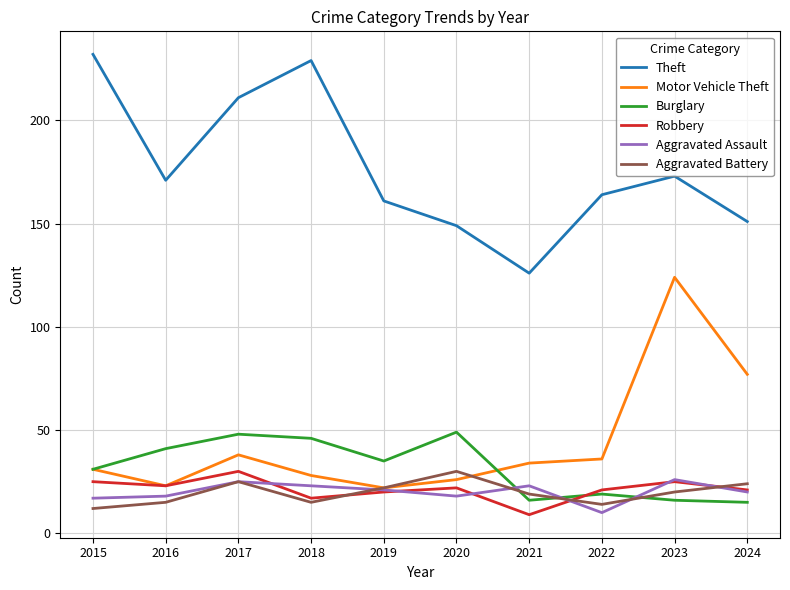

Which series changed the most between 2016 and 2020?

Theft